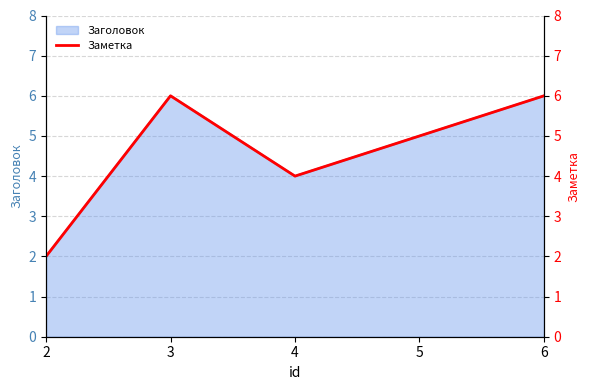

The Заметка series shows 4 at 4. True or false?

True